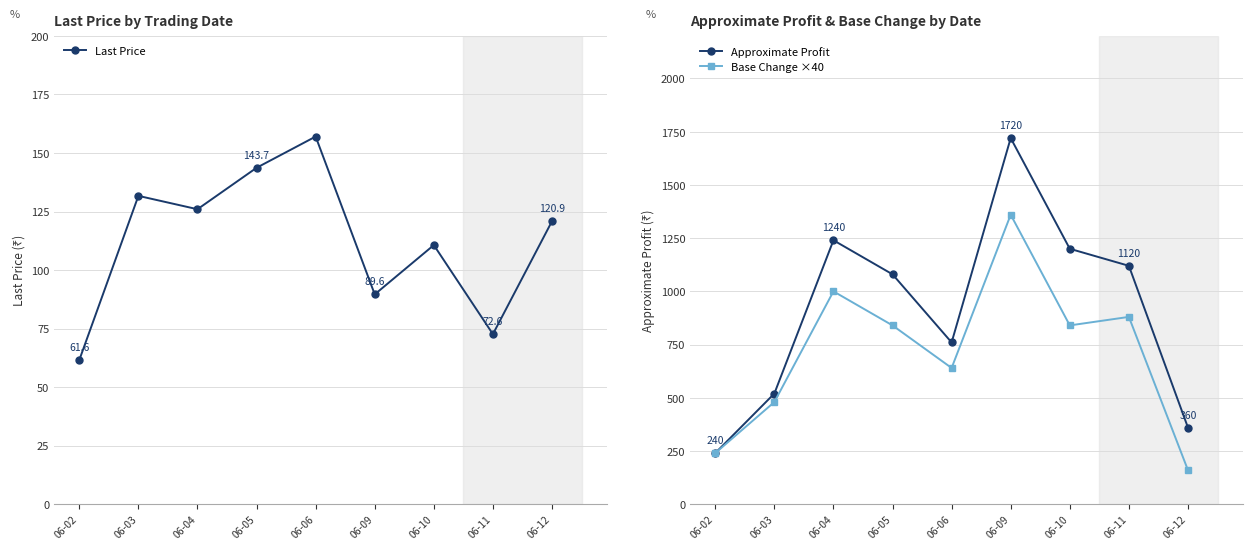

What is the approximate value of Approximate Profit at 06-09?

1720